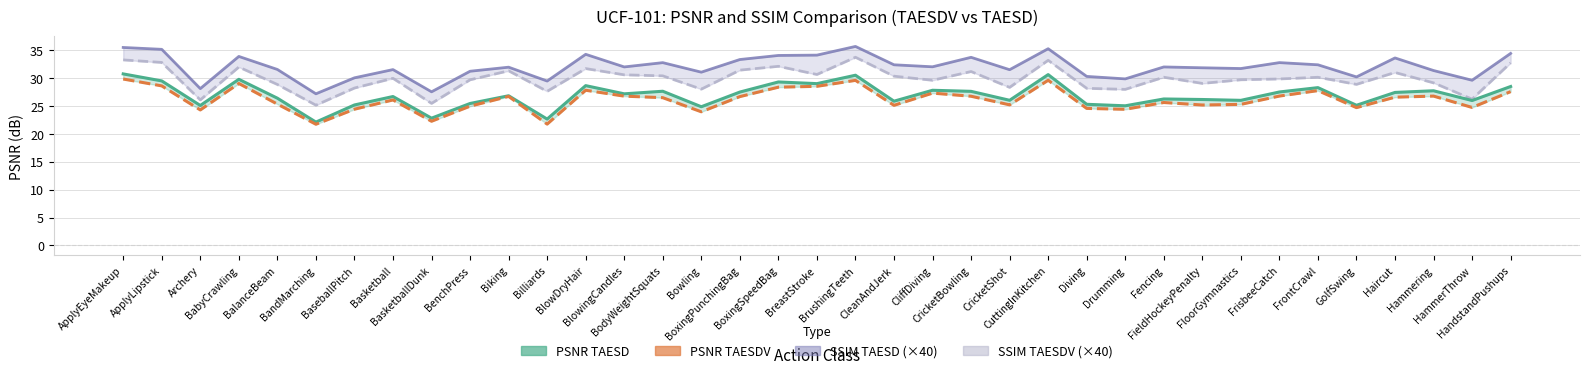

What is the sum of the PSNR TAESDV values at BandMarching and ApplyEyeMakeup?

51.6